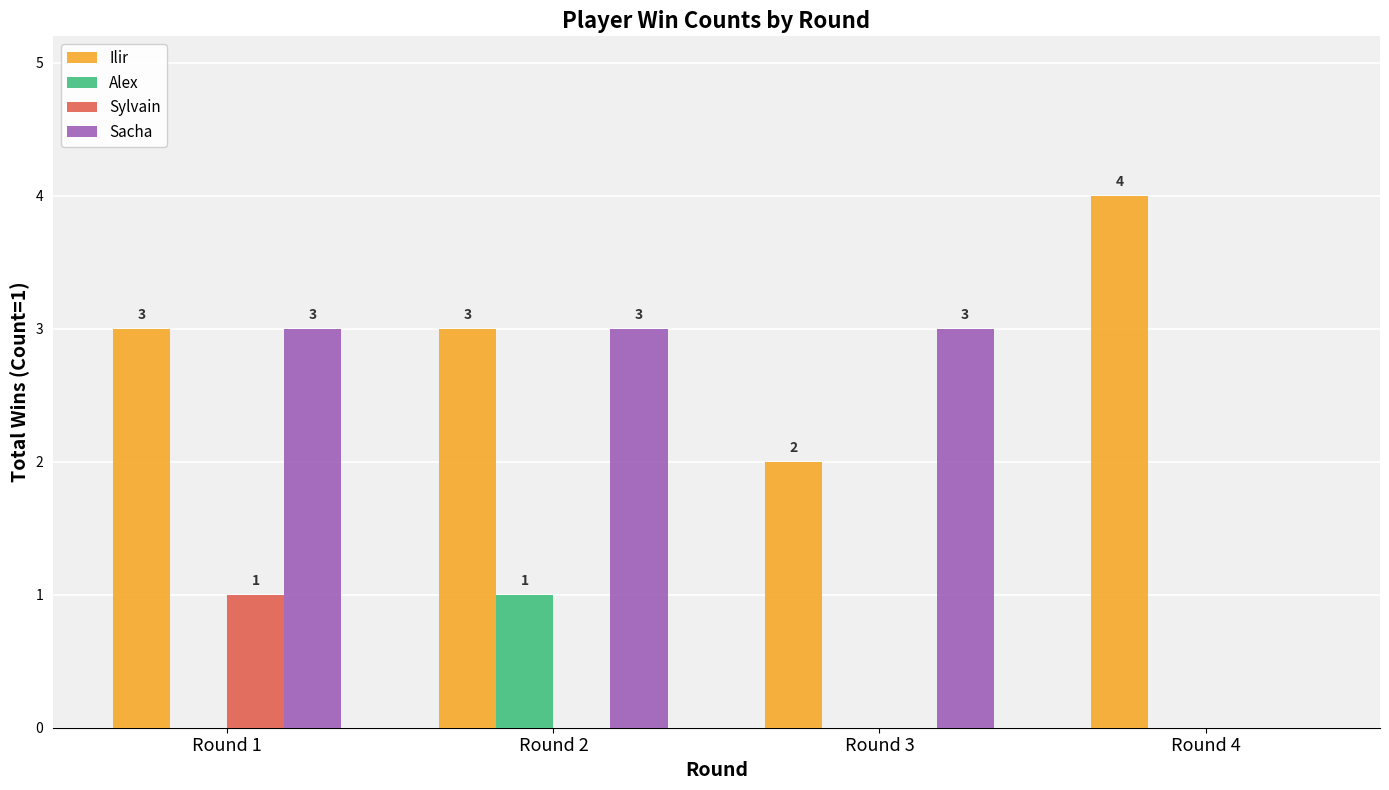

How many data points in Sylvain are above 0?

1